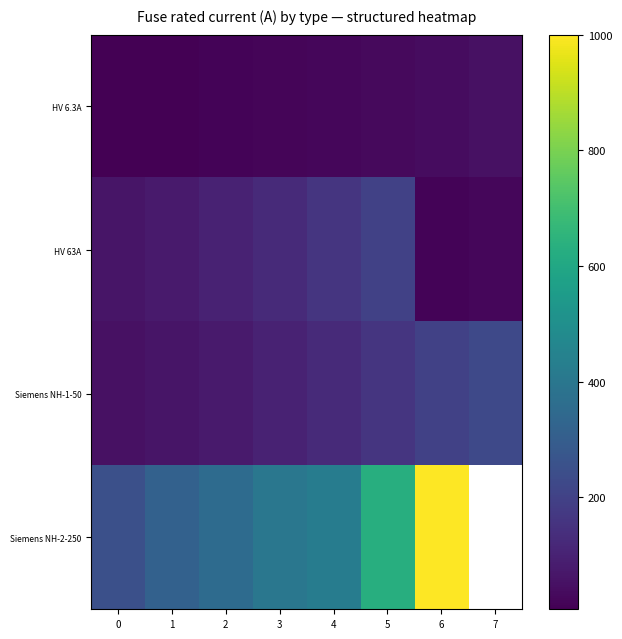

Between 4 and 1, which is larger?

4